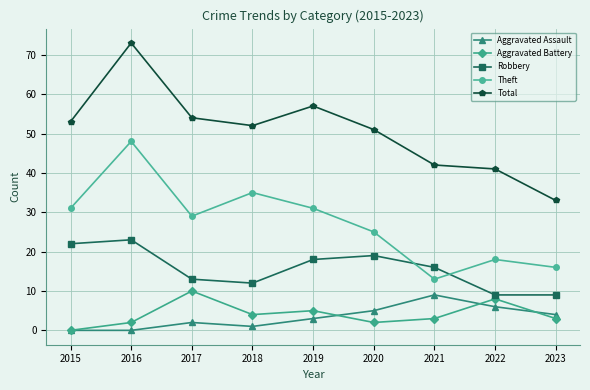

At how many categories does at least one series exceed 55?

2